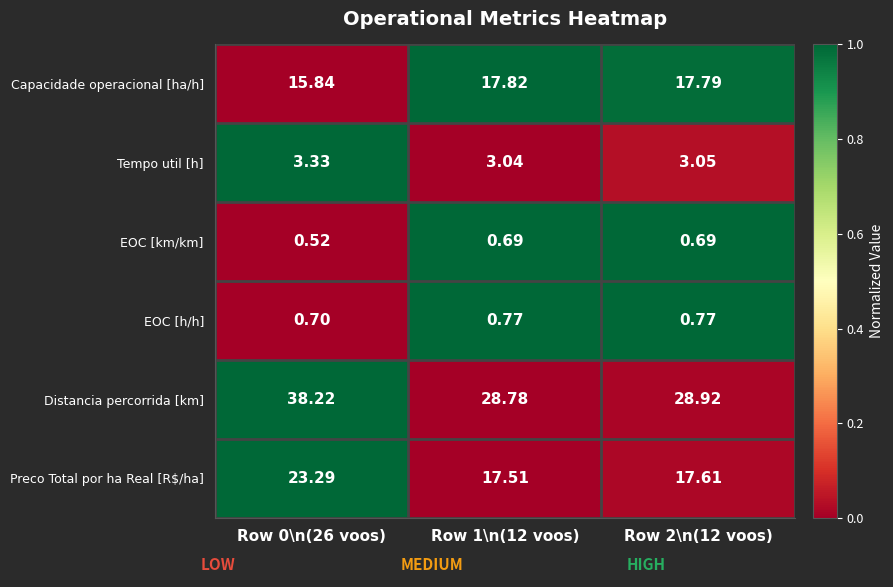

Rank the series at Row 2\n(12 voos) from lowest to highest value.

EOC [km/km], EOC [h/h], Tempo util [h], Preco Total por ha Real [R$/ha], Capacidade operacional [ha/h], Distancia percorrida [km]